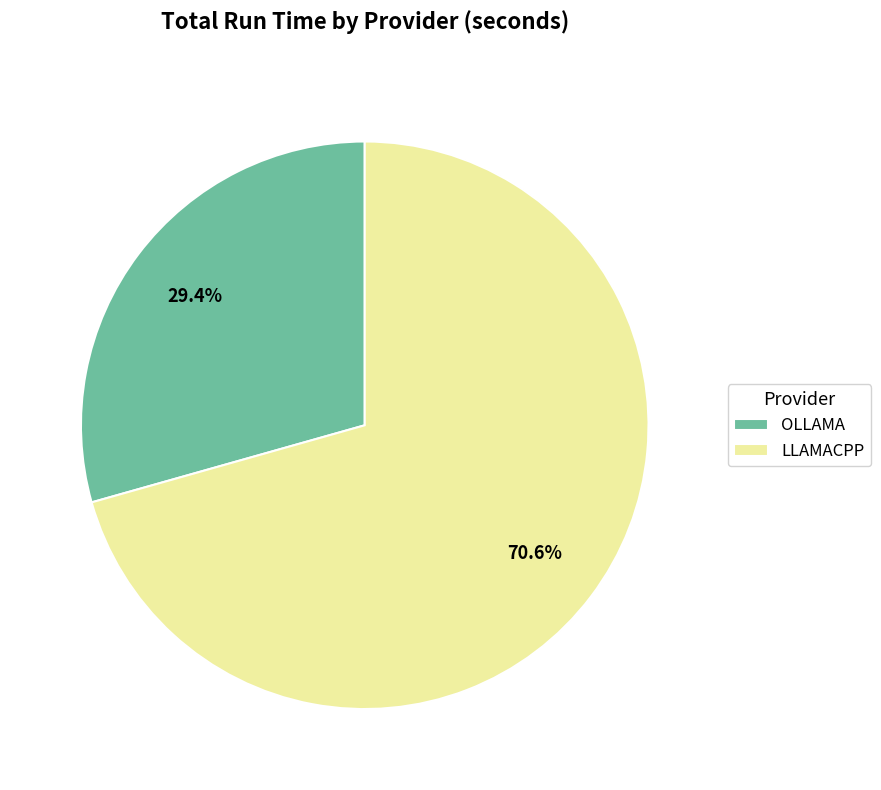

What is the smallest slice in the pie chart?

OLLAMA